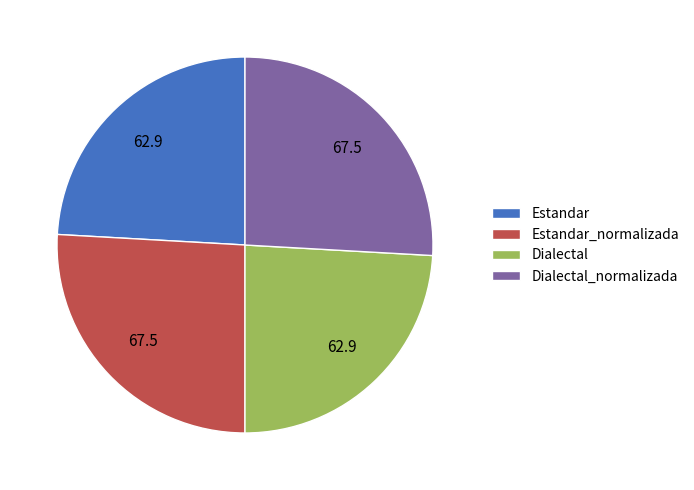

How many segments does this pie chart have?

4